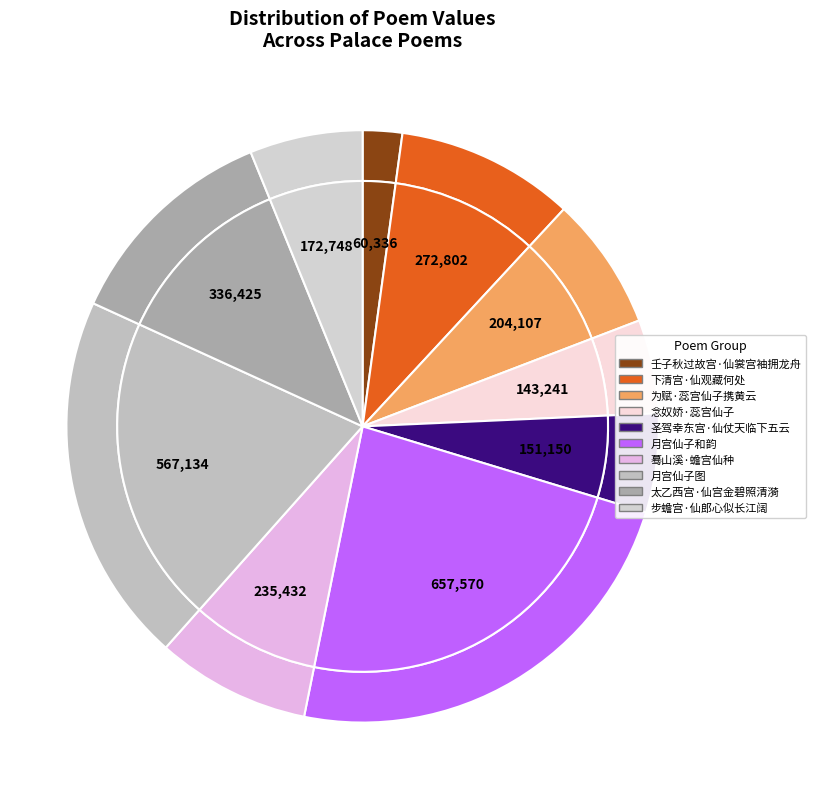

The 太乙西宫·仙宫金碧照清漪 slice represents 4% of the pie. True or false?

False